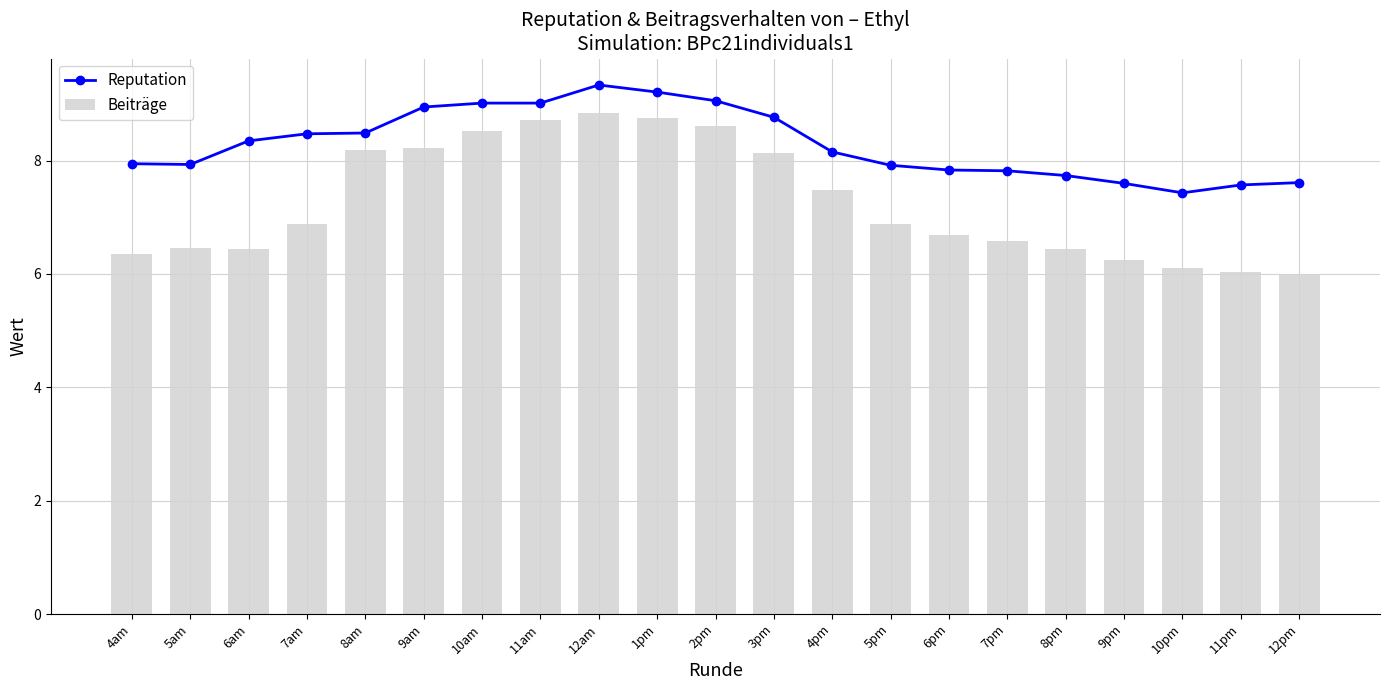

What is the label of the 20th bar from the right?

5am